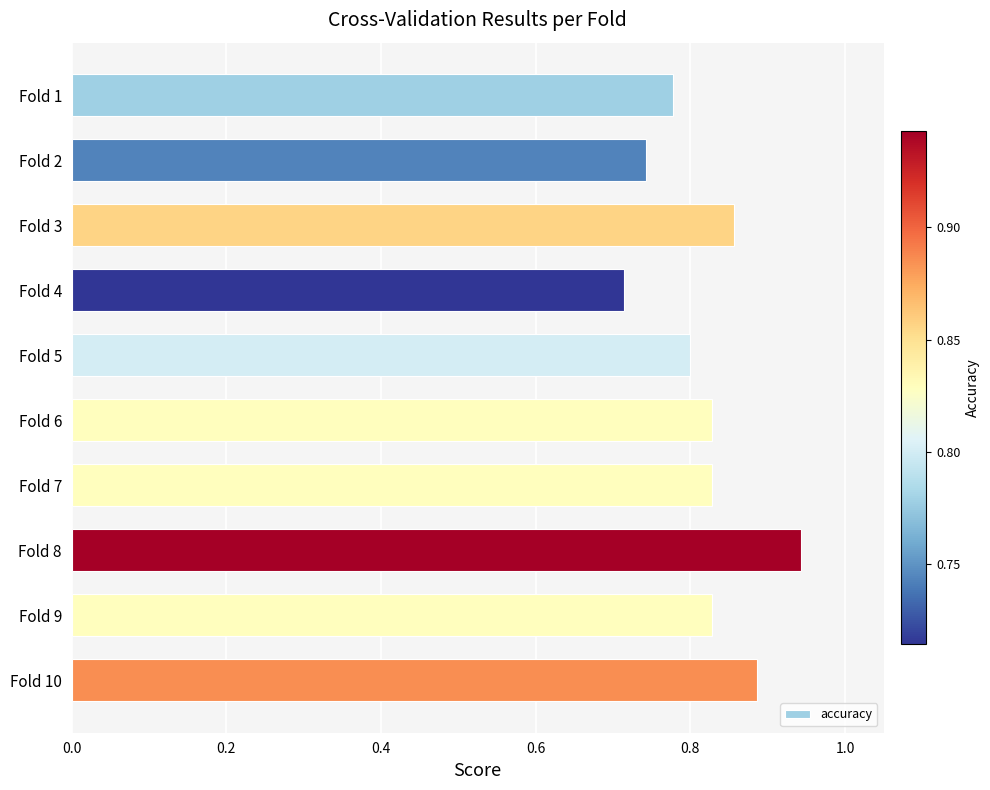

Which has a higher value, Fold 6 or Fold 8?

Fold 8